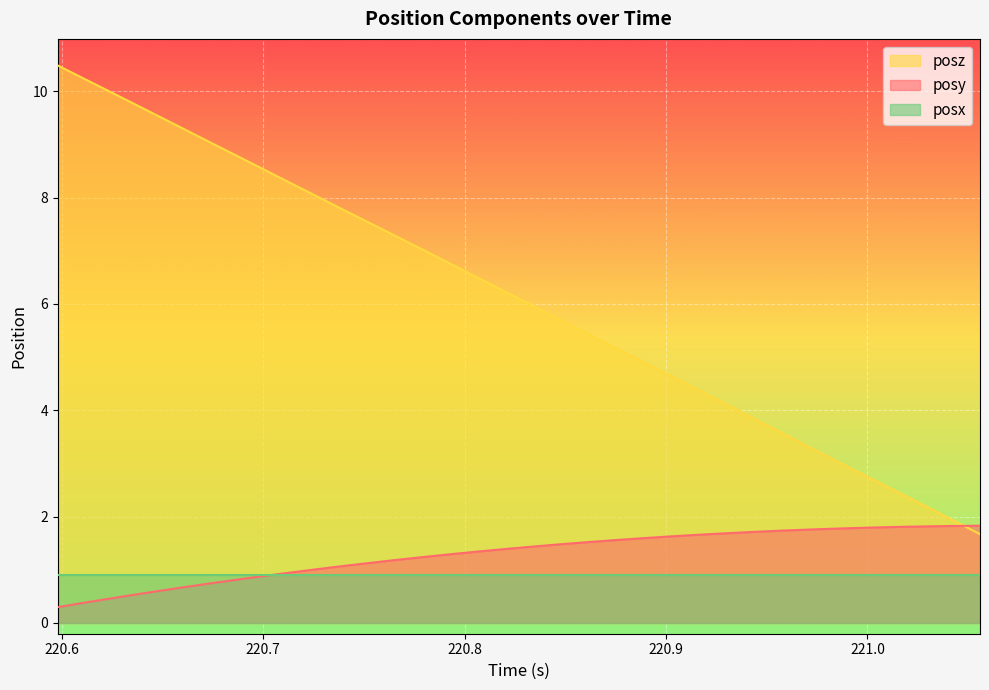

What is the value of the posz point at the 10th from the left?

8.1